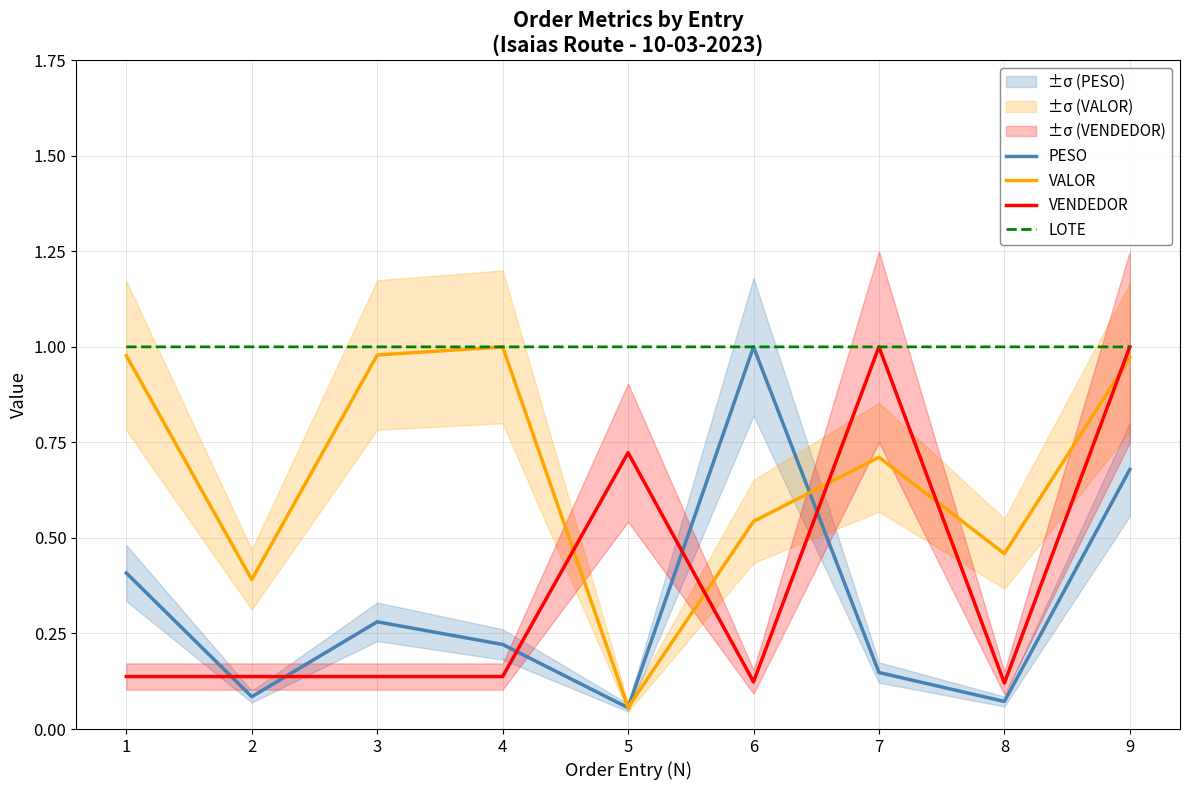

Which series ends up on top after the final intersection of VALOR and LOTE?

LOTE